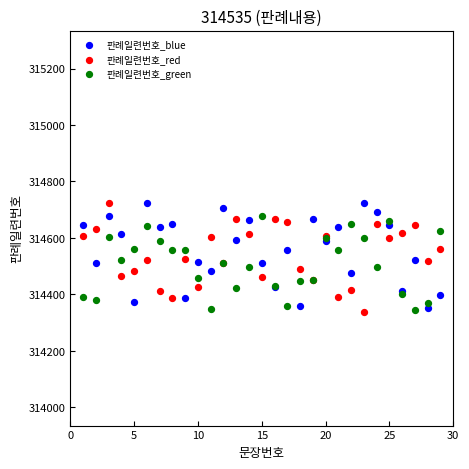

What is the X range (max minus min) for the scatter plot?

28.0